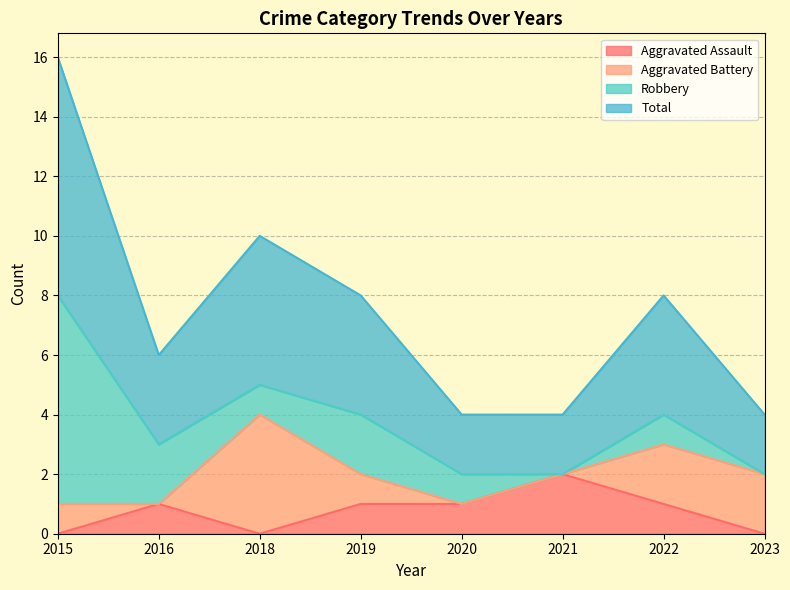

List the labels in order of Aggravated Assault value, largest first.

2021, 2016, 2019, 2020, 2022, 2015, 2018, 2023